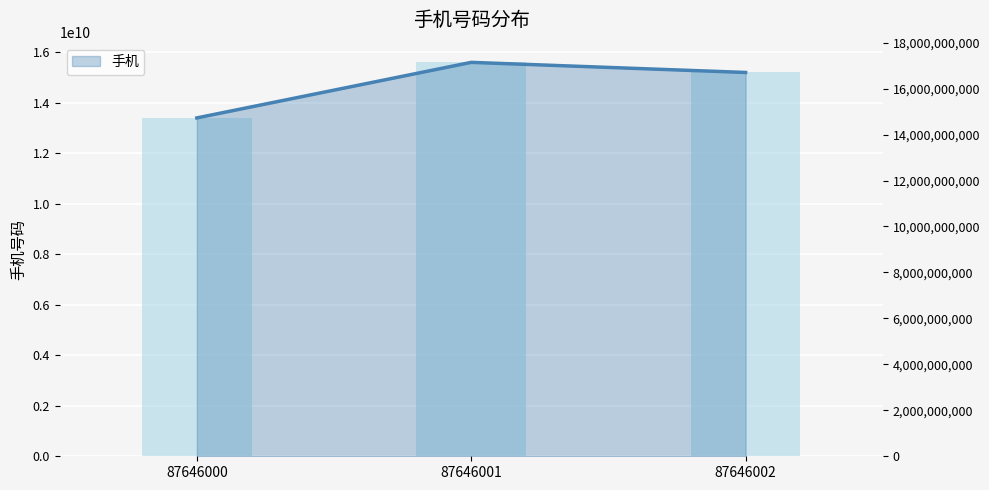

How many categories are shown in the chart?

3